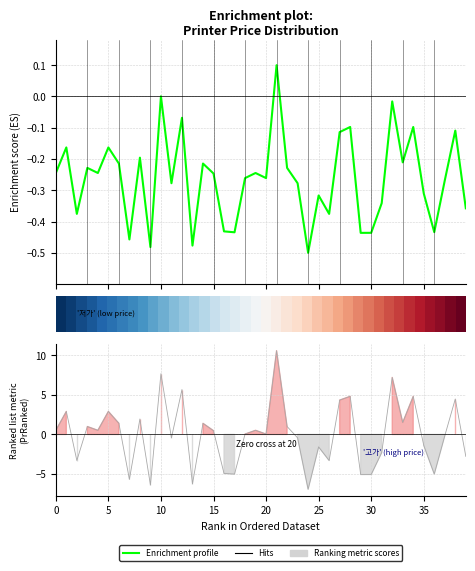

What is the label of the 36th point from the right?

20